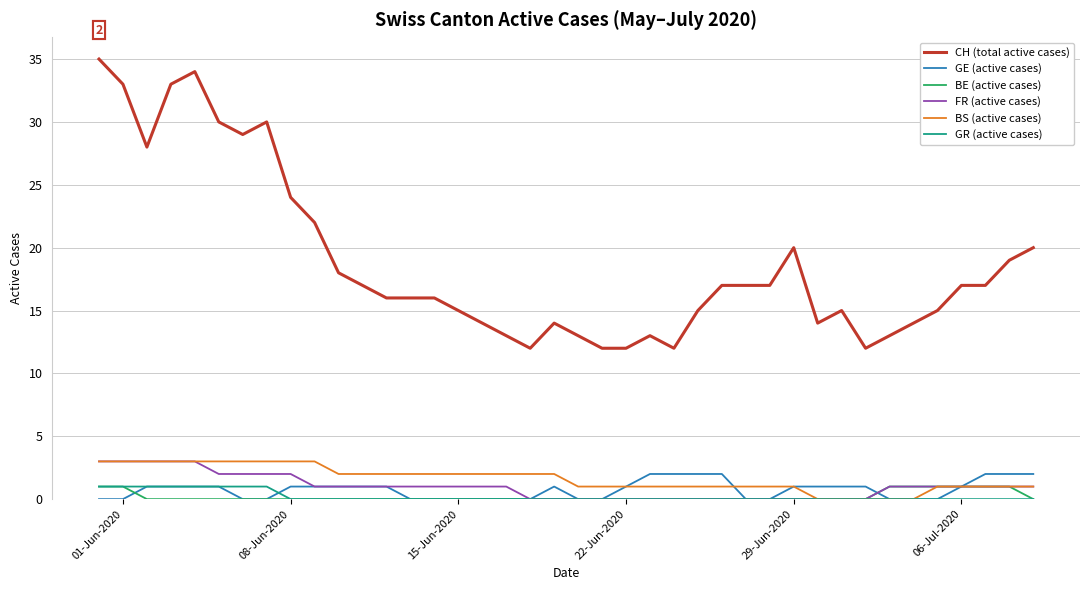

What is the maximum value shown in the chart?

35